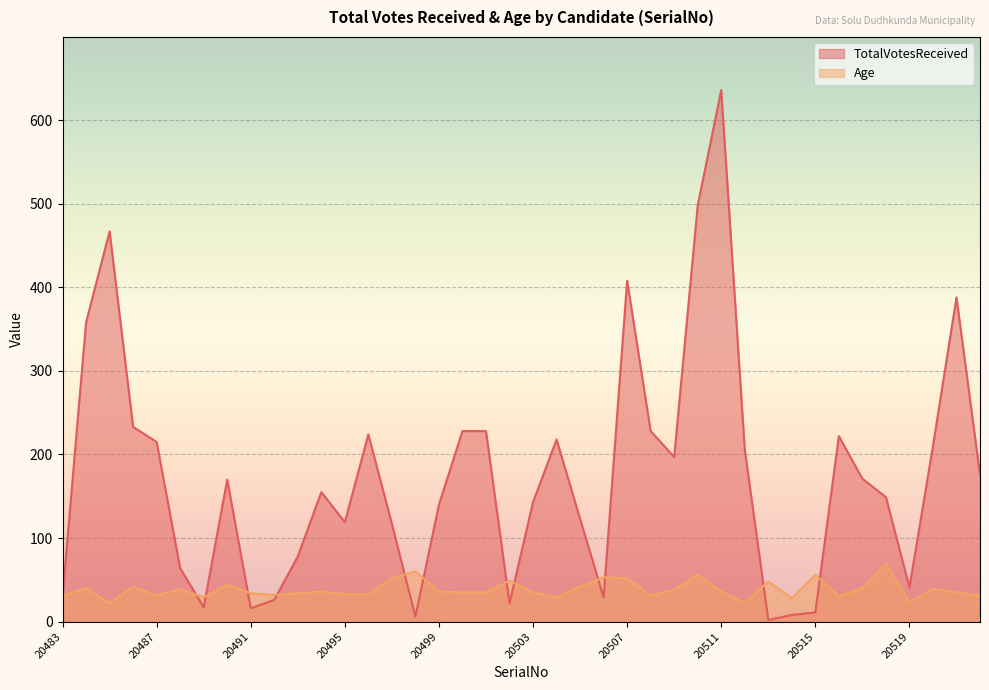

In Age, how many points are lower than both neighbors (excluding endpoints)?

10